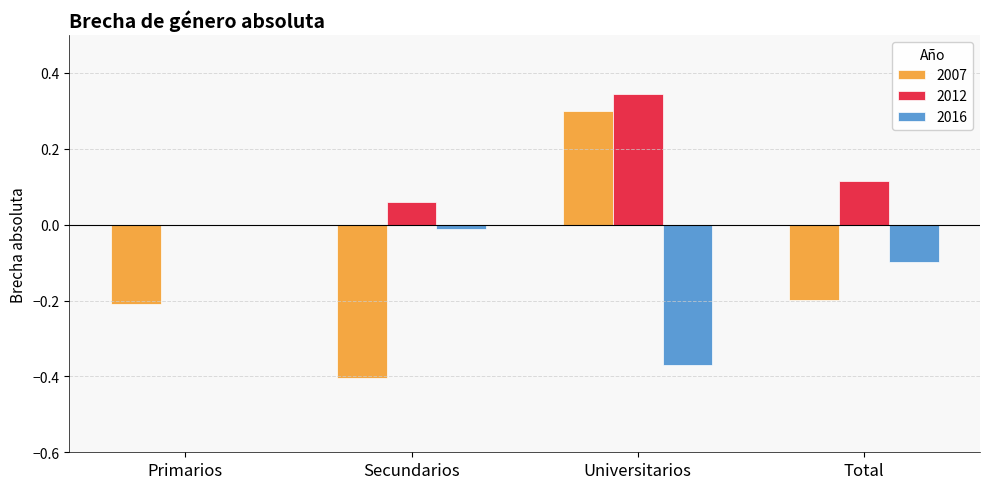

What is the sum of the 2012 values at Total and Universitarios?

0.5